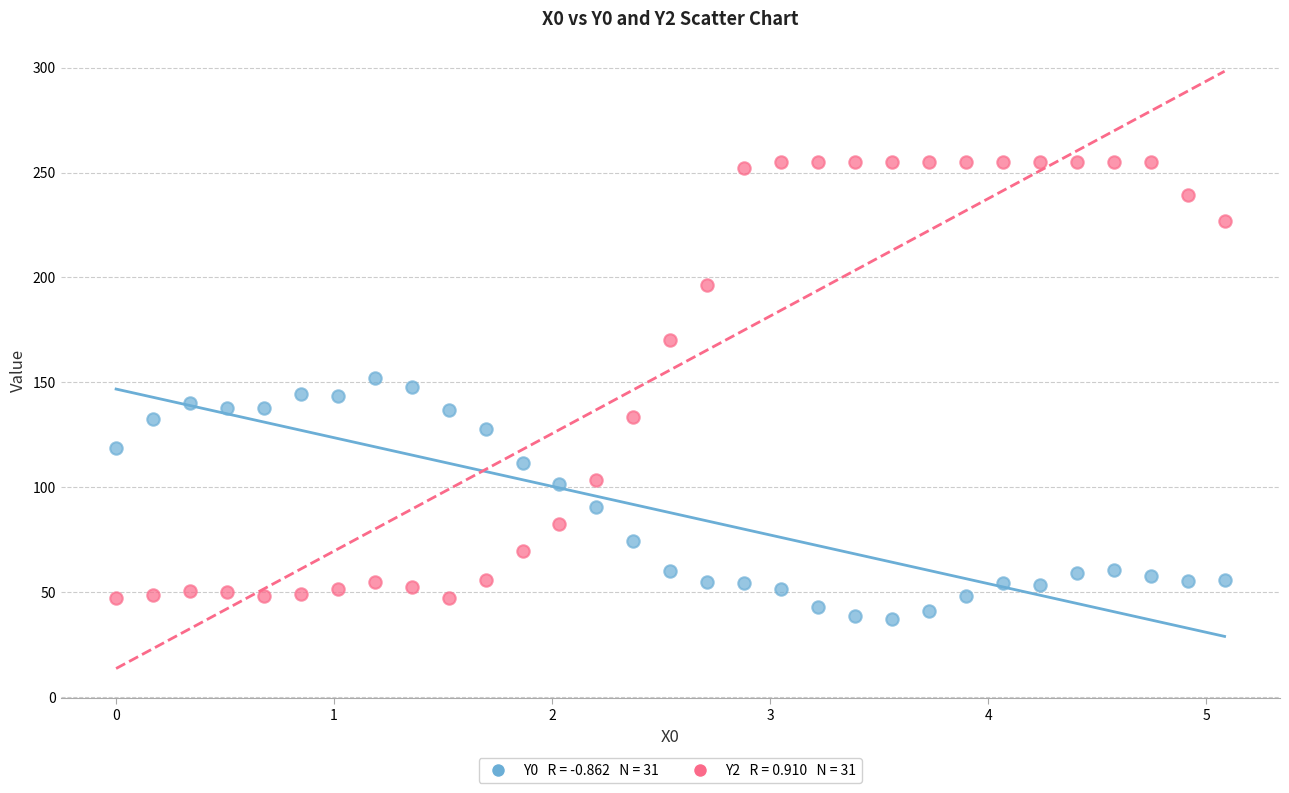

Across all data points, what is the range of Y values (max minus min)?

217.6